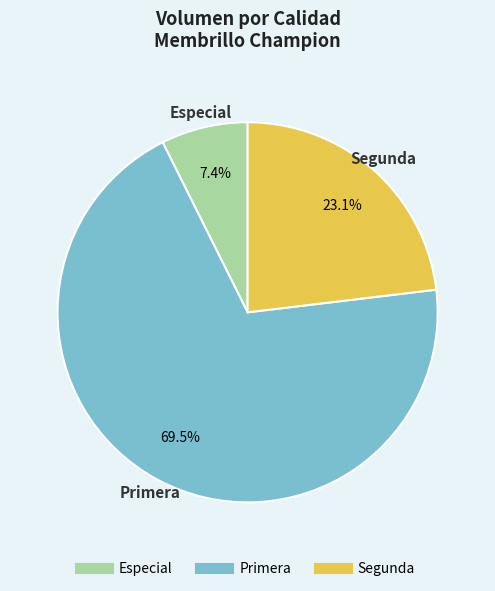

What percentage do Especial and Segunda together represent?

30.5%